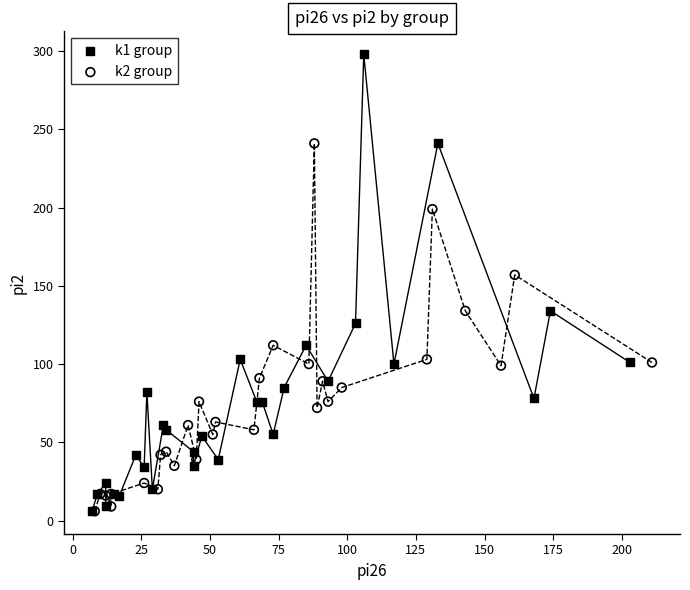

What are all the series names shown in the legend?

k1 group, k2 group